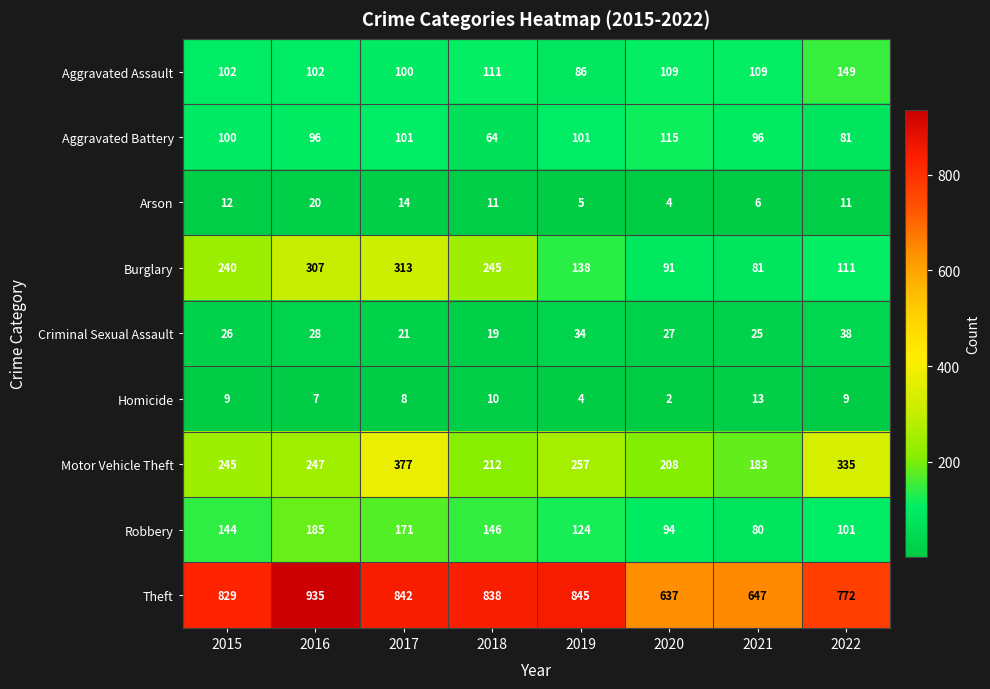

Count the number of data series in this chart.

9